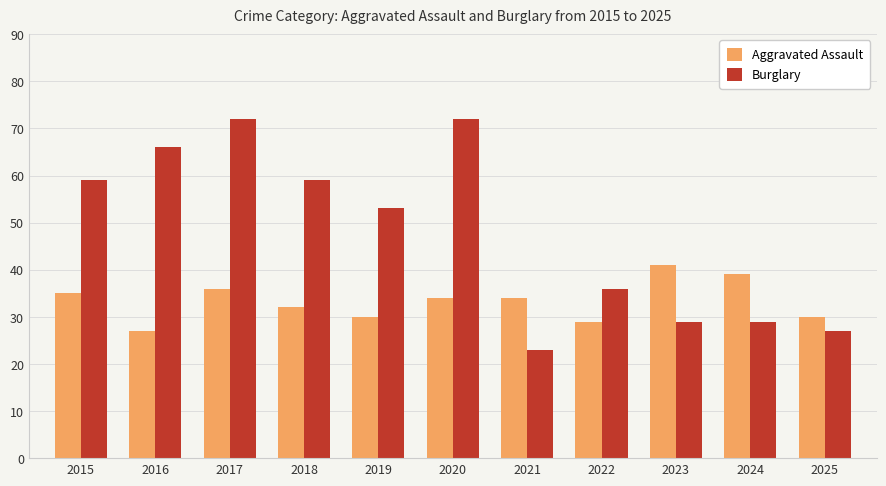

At 2022, list the series in order from largest to smallest.

Burglary, Aggravated Assault